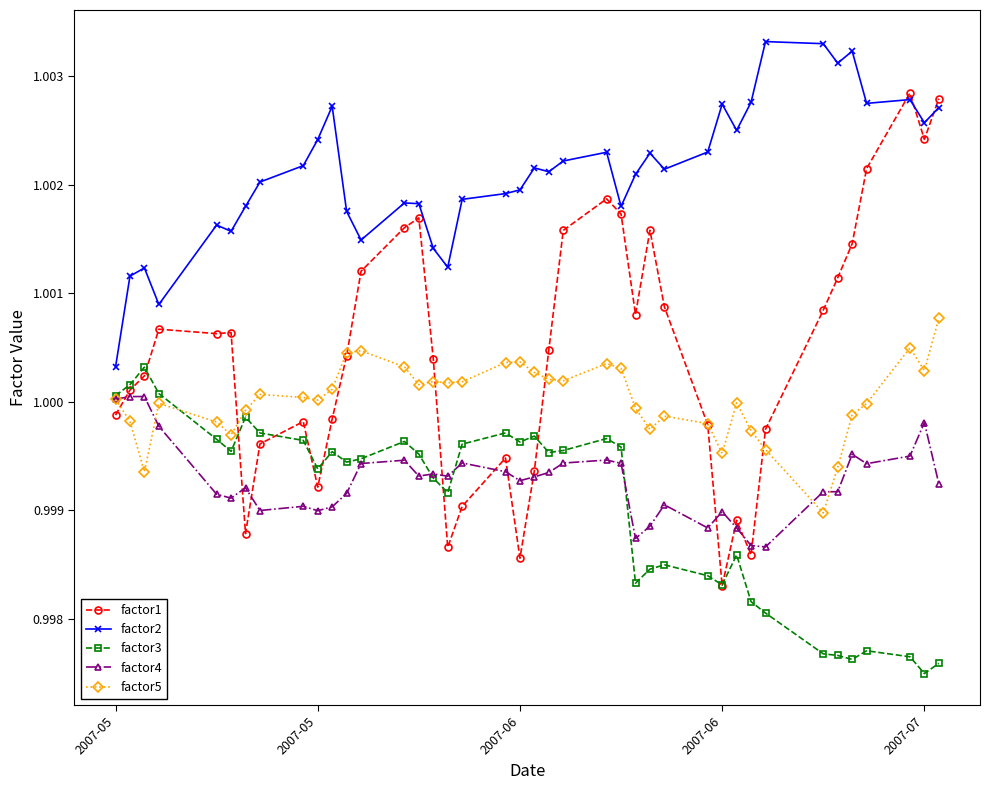

Which series has the largest range (max minus min)?

factor1